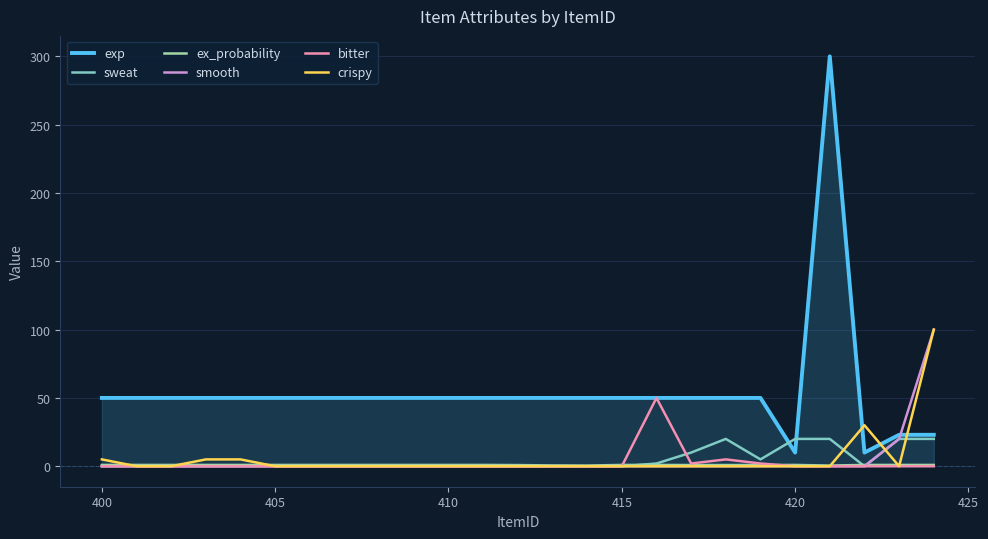

Which series has the largest total across all categories?

exp